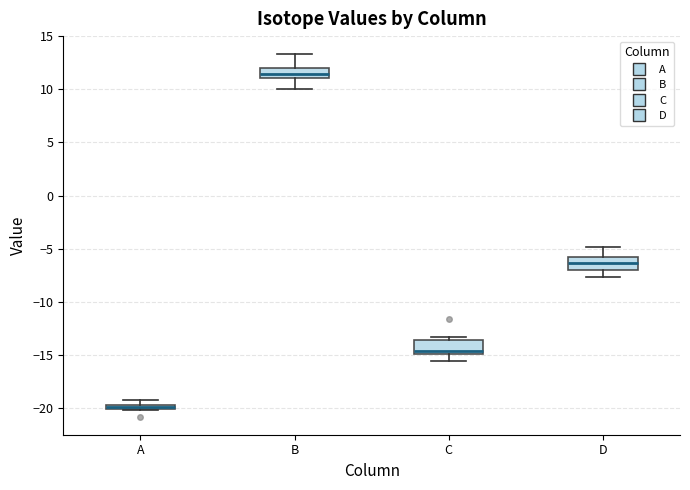

Where is the upper edge of the box for A on the y-axis? The values are not printed on the chart, so give them approximately, as read against the axis.

-19.5